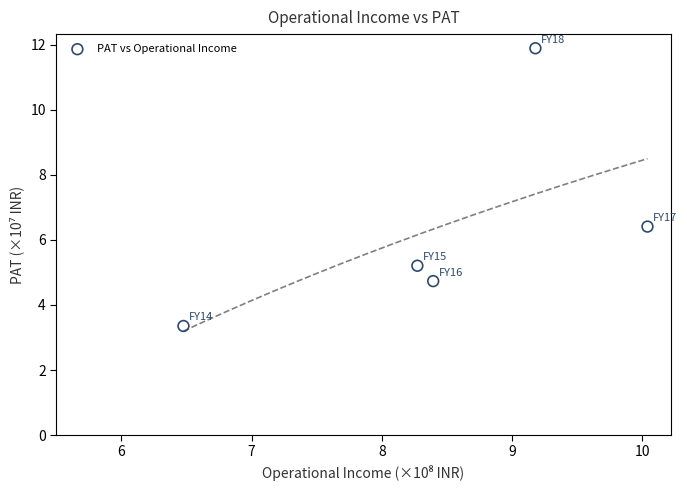

What Y value in the scatter plot is closest to 7?

6.4